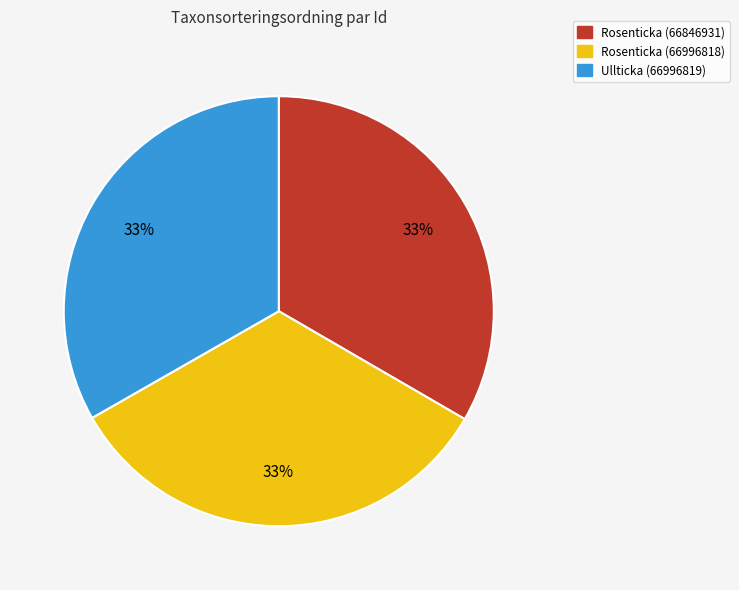

To the nearest percent, what is the average slice percentage?

33%